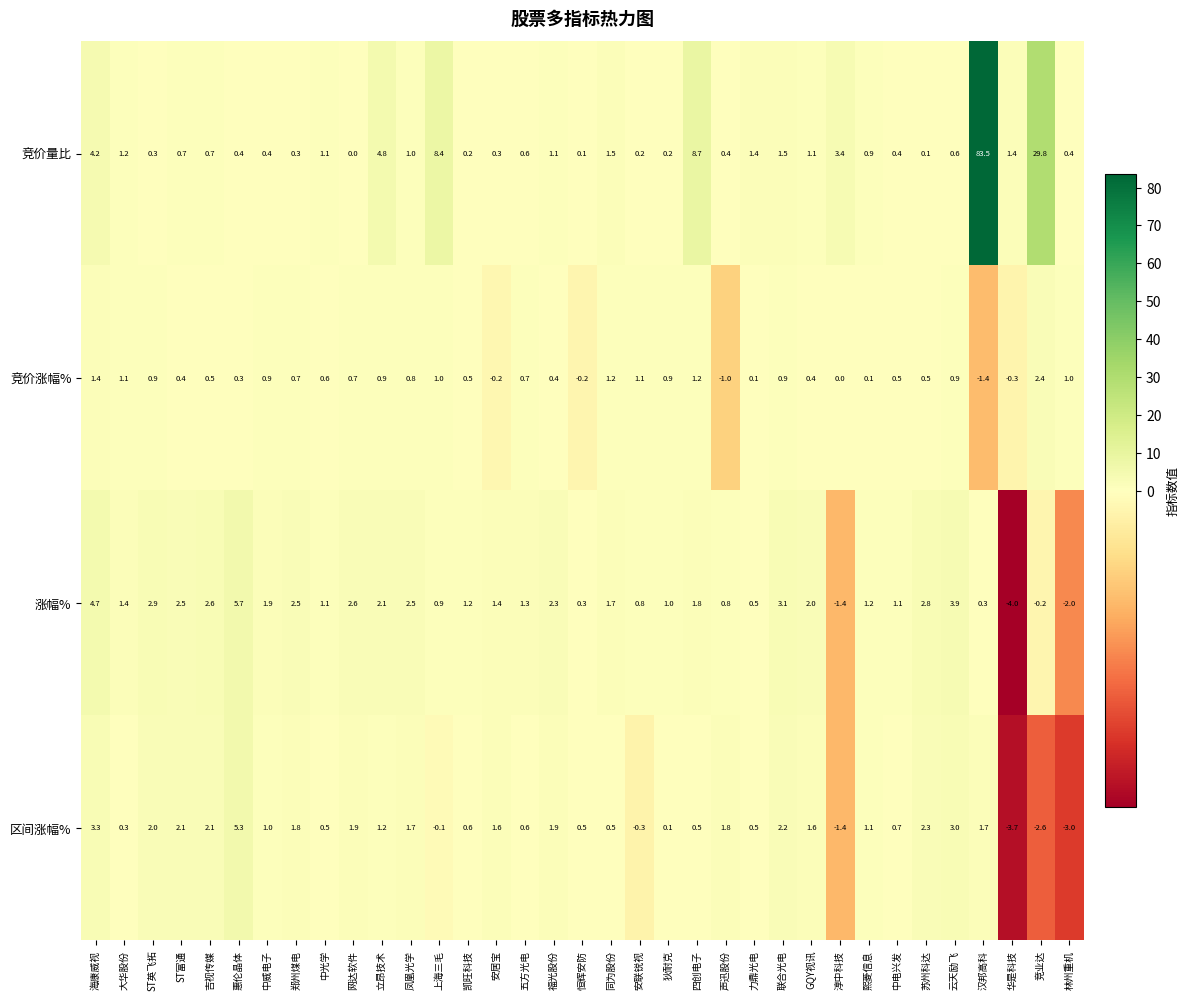

List the series in order of their peak value, lowest first.

竞价涨幅%, 区间涨幅%, 涨幅%, 竞价量比